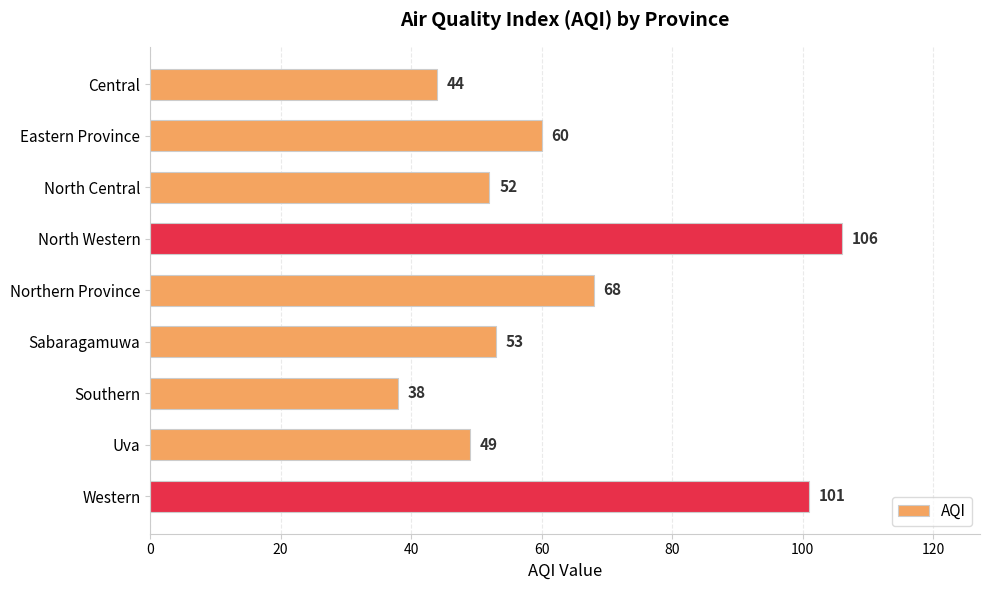

What is the difference between the values at Eastern Province and Southern?

22